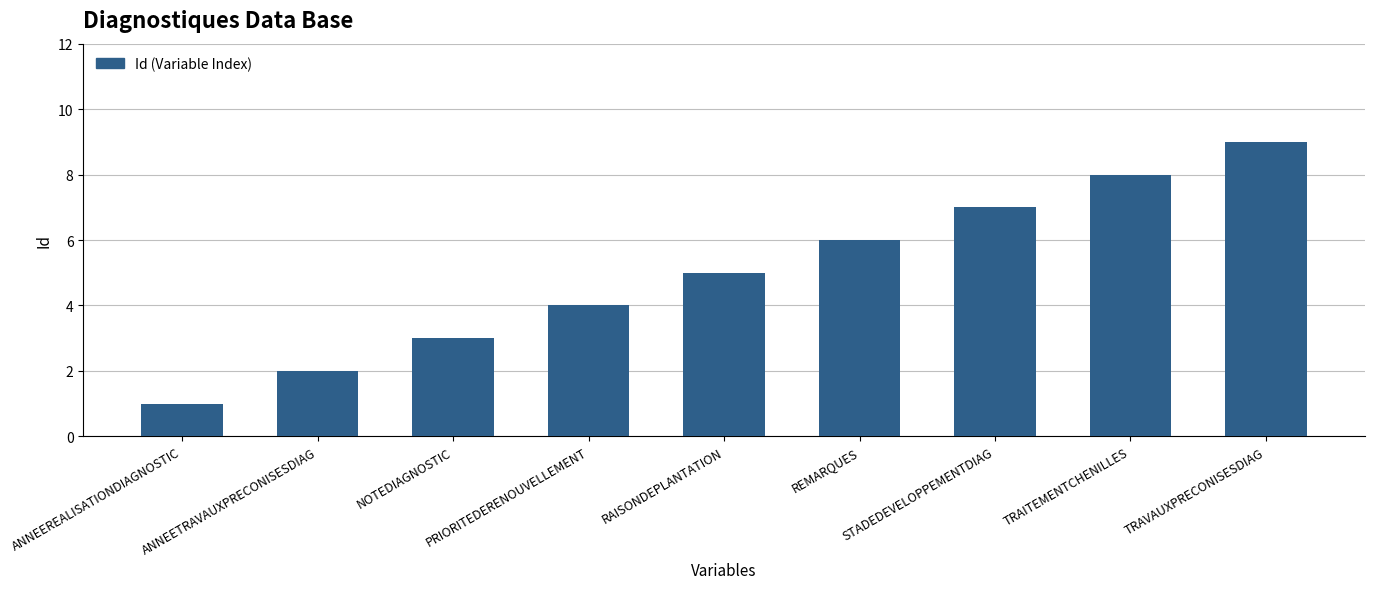

Reading right to left, extract all data points from this chart.

TRAVAUXPRECONISESDIAG=9	TRAITEMENTCHENILLES=8	STADEDEVELOPPEMENTDIAG=7	REMARQUES=6	RAISONDEPLANTATION=5	PRIORITEDERENOUVELLEMENT=4	NOTEDIAGNOSTIC=3	ANNEETRAVAUXPRECONISESDIAG=2	ANNEEREALISATIONDIAGNOSTIC=1